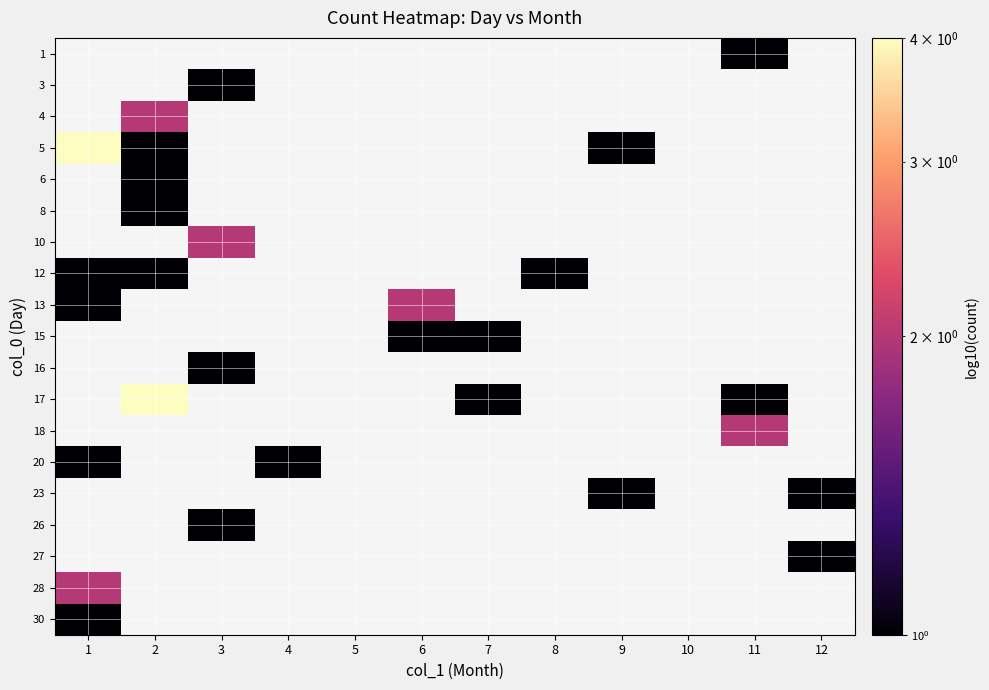

How many categories are shown in the chart?

12